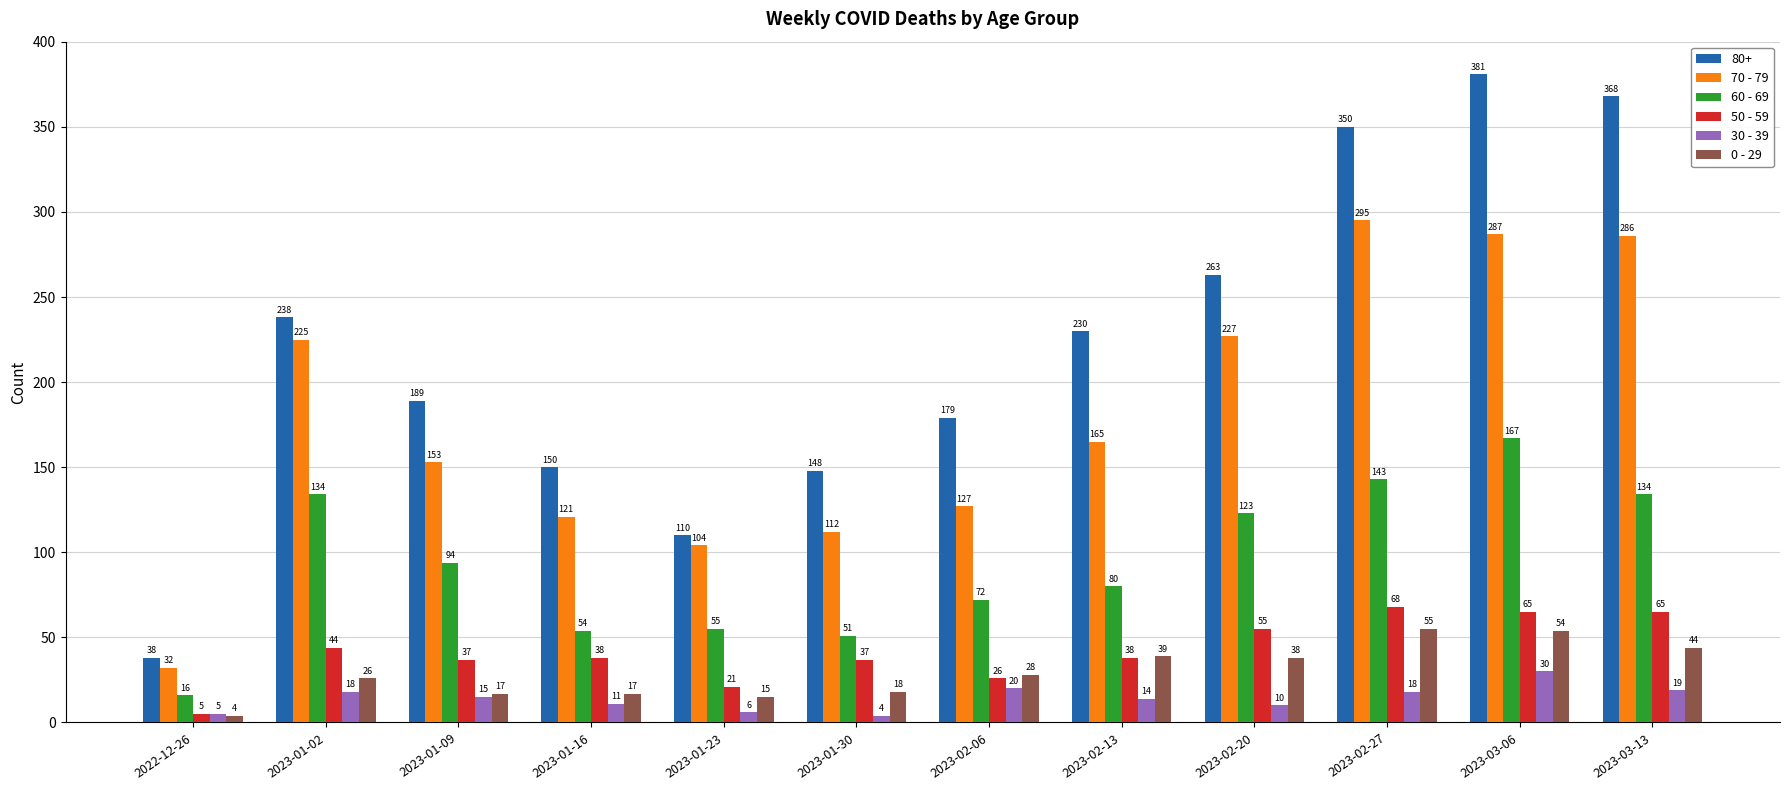

What is the maximum value shown in the chart?

381